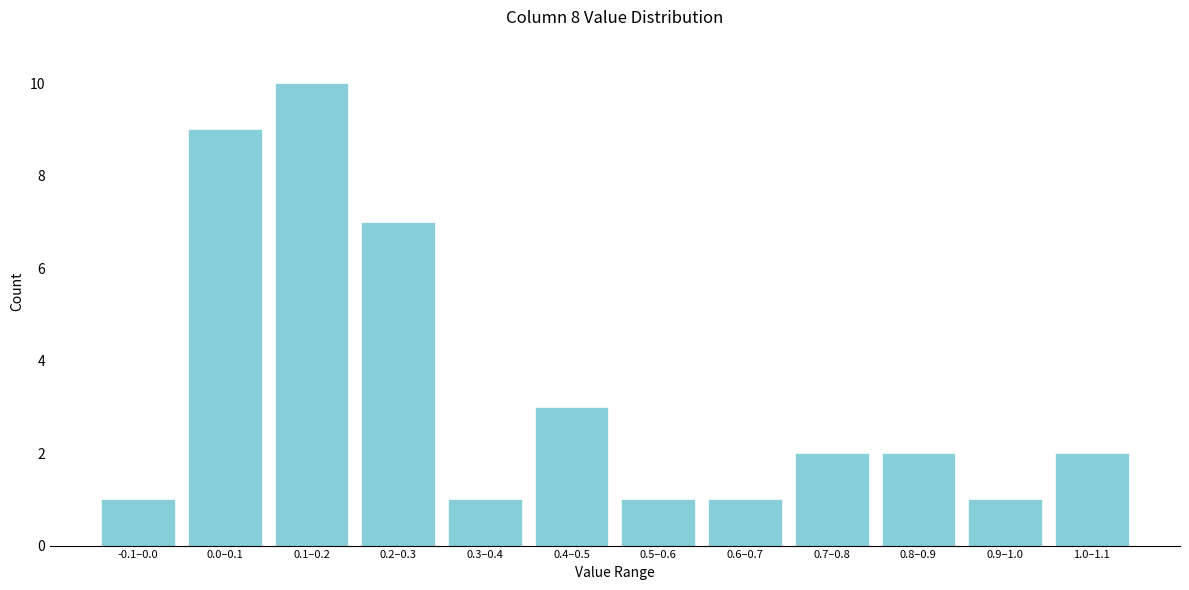

Reading right to left, list all the values displayed in this chart.

1.0–1.1=2	0.9–1.0=1	0.8–0.9=2	0.7–0.8=2	0.6–0.7=1	0.5–0.6=1	0.4–0.5=3	0.3–0.4=1	0.2–0.3=7	0.1–0.2=10	0.0–0.1=9	-0.1–0.0=1